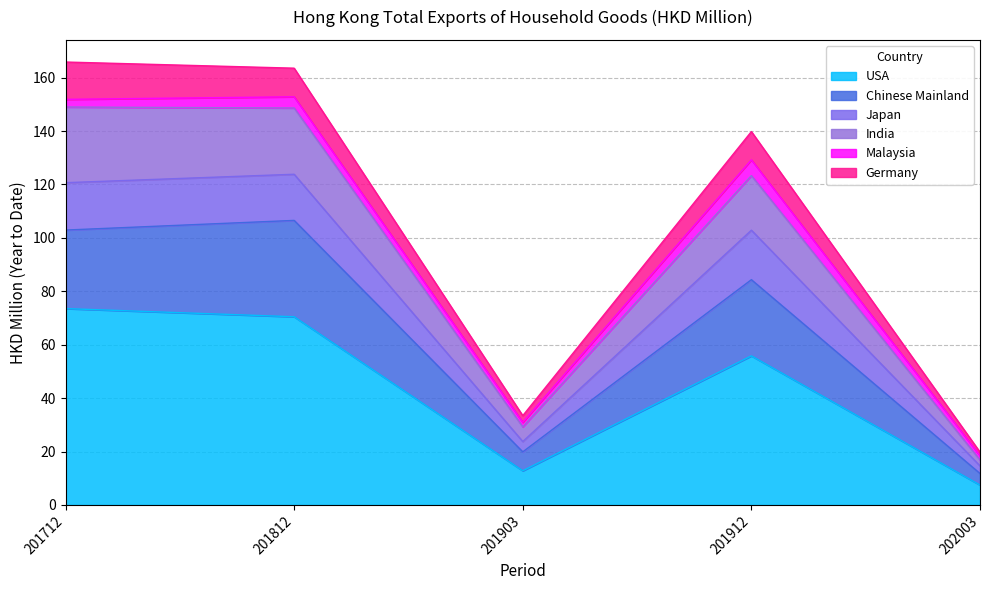

Which category has the lowest value in the USA series?

202003